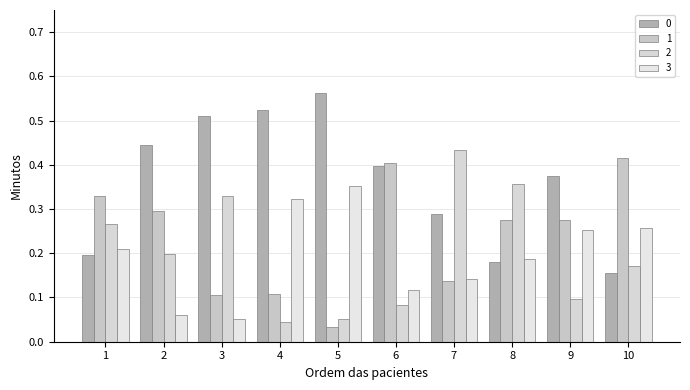

Are the bars grouped side by side (vs. stacked)?

Yes